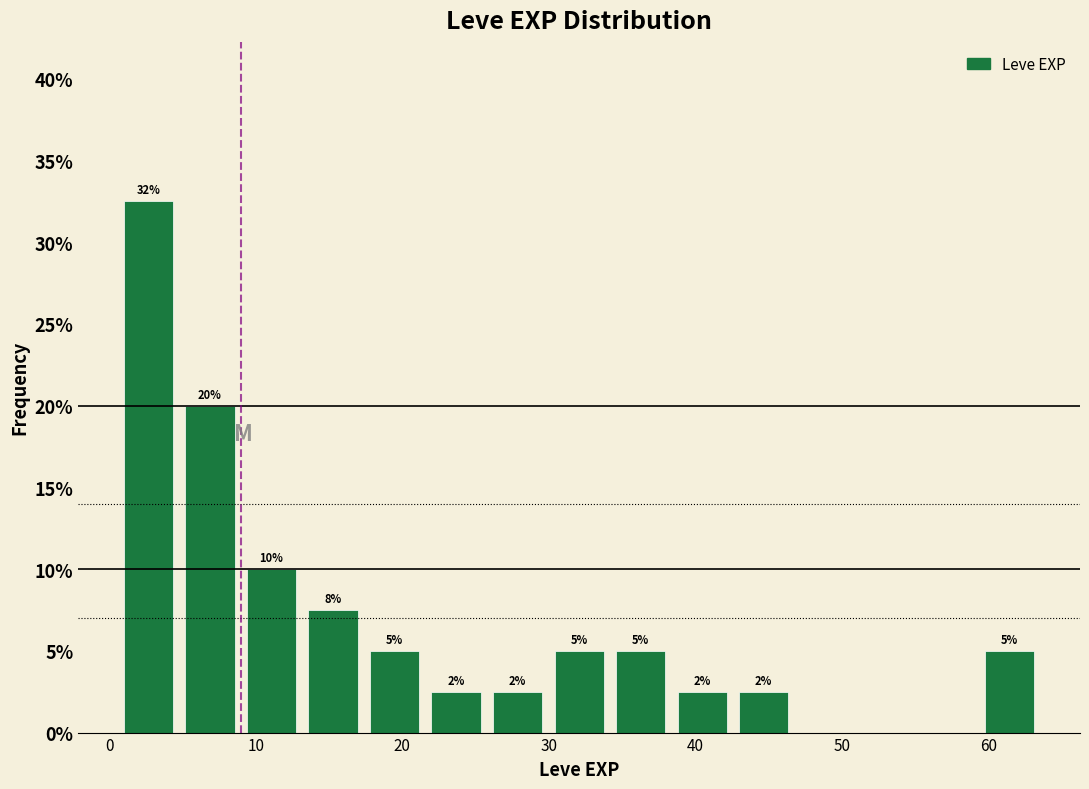

Which range on the x-axis has the tallest bar?

1.0 to 5.2